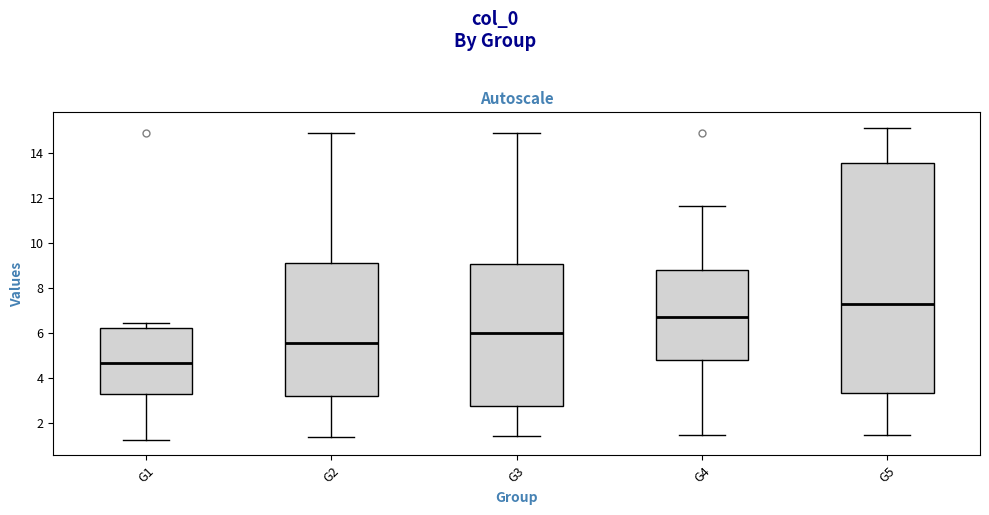

Which box's median line is the lowest?

G1